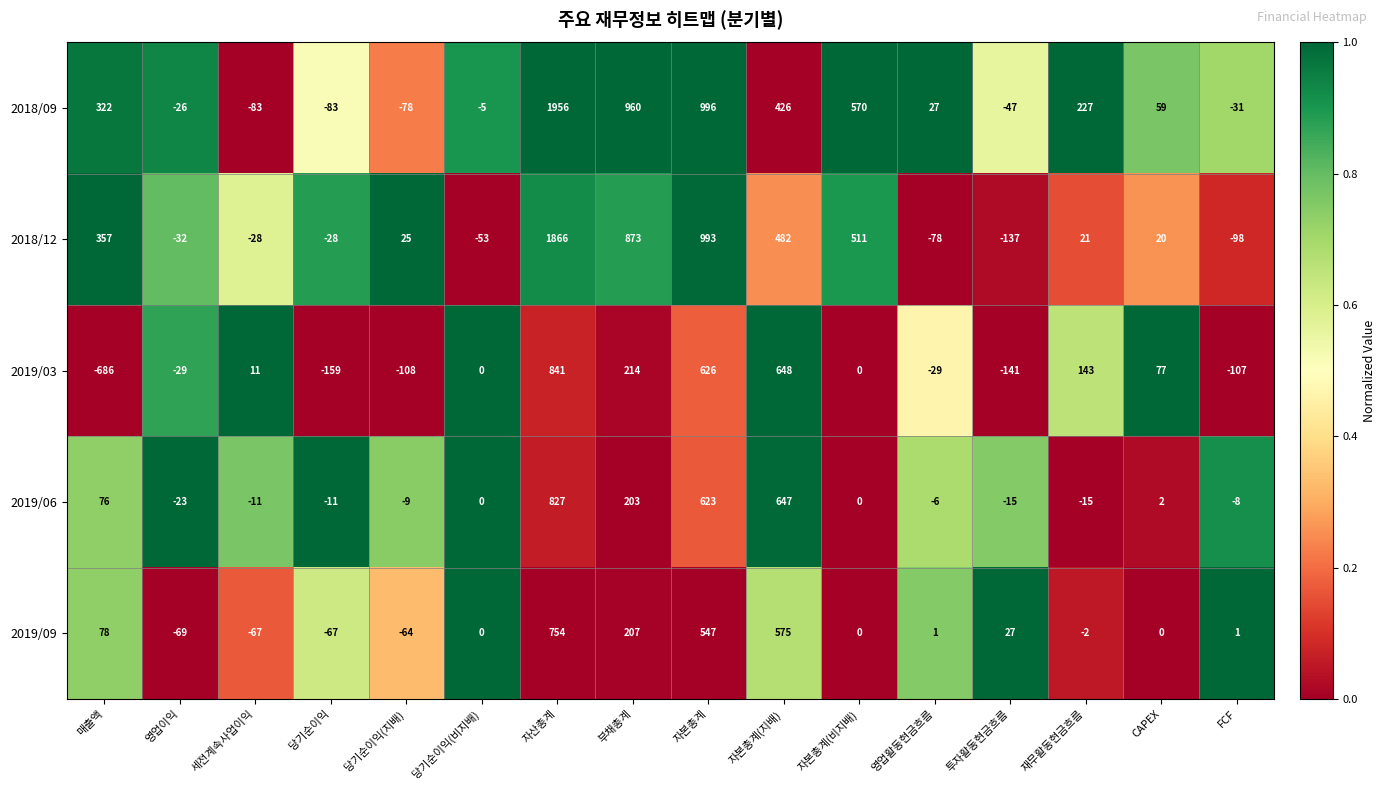

Which series has the largest range (max minus min)?

2018/09